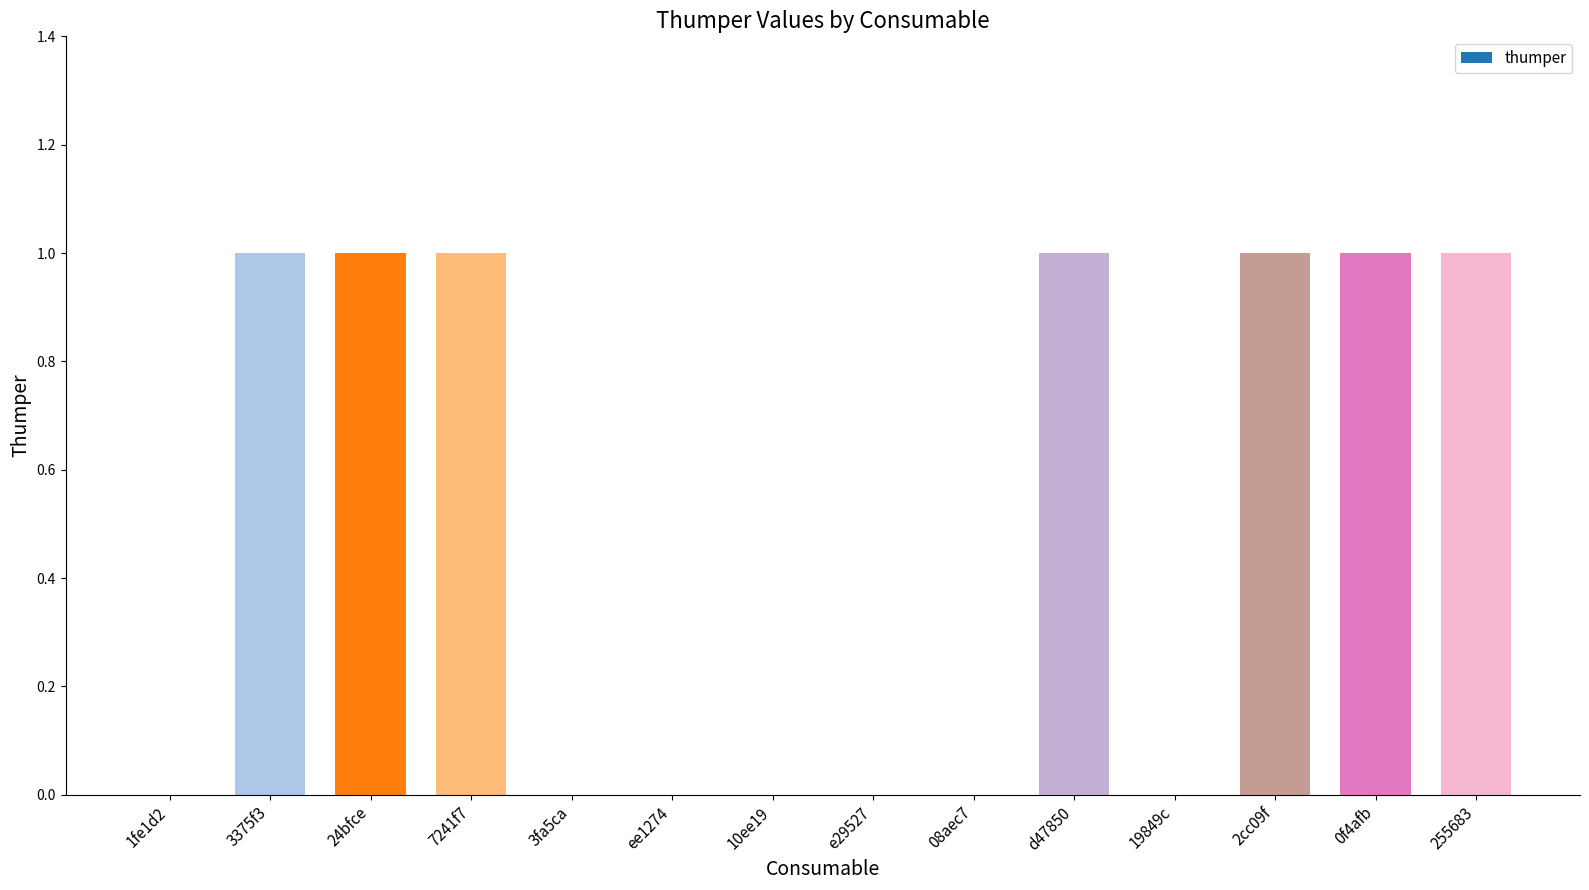

Between ee1274 and 24bfce, which is larger?

24bfce